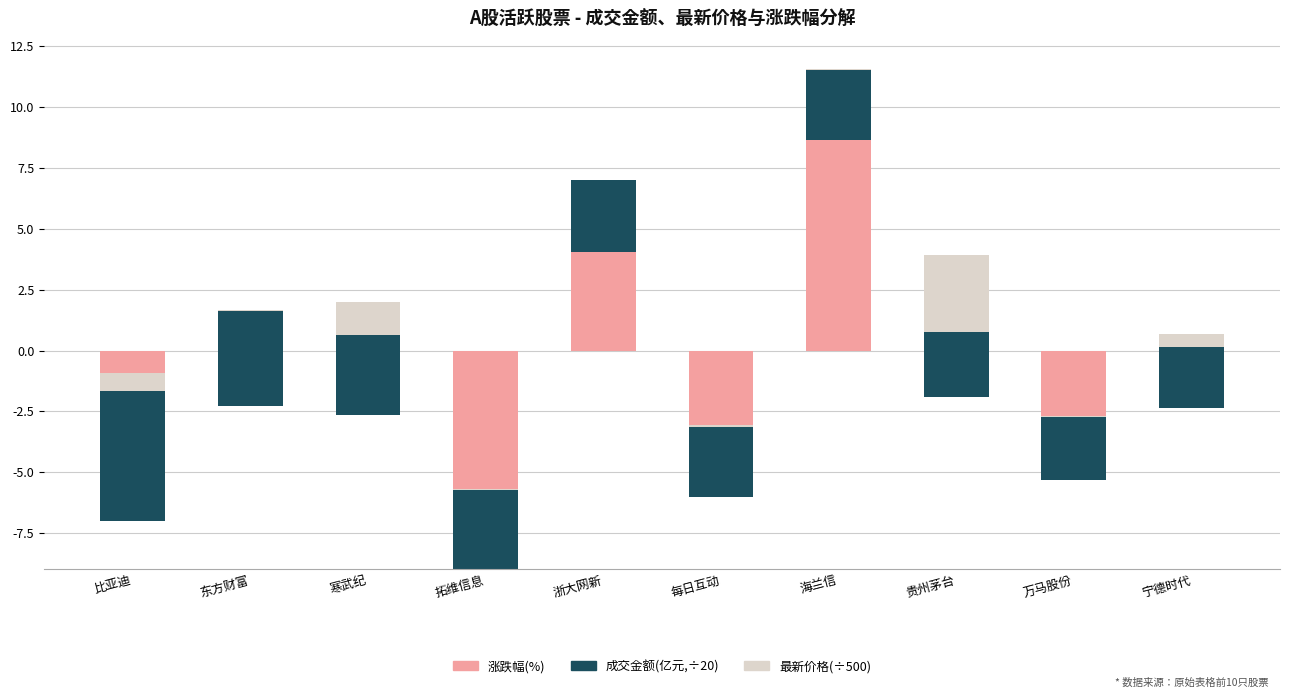

At which label is 涨跌幅(%) closest to 0?

贵州茅台